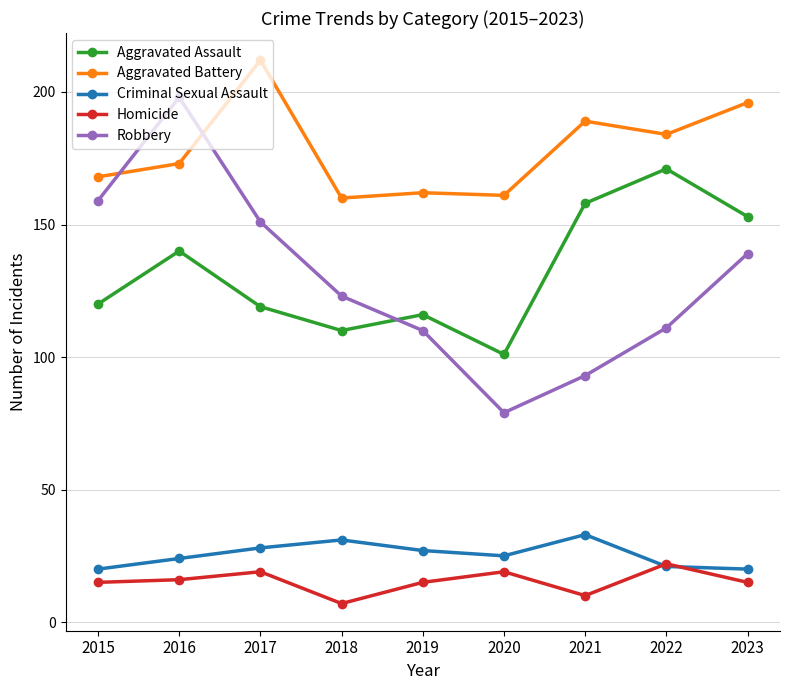

True or false: Homicide and Robbery cross at least once.

False